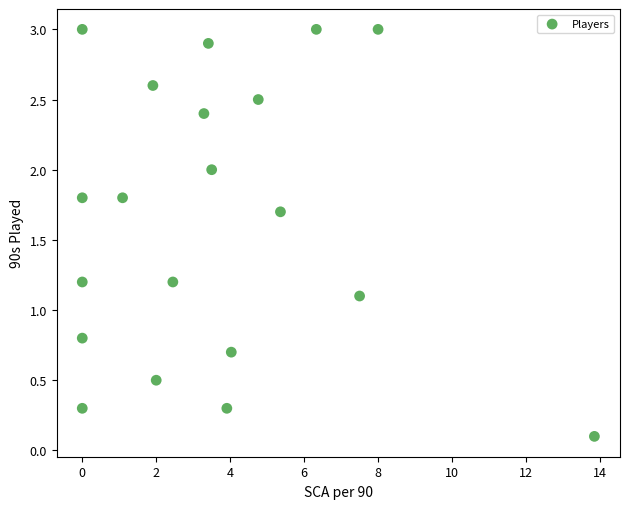

What is the range of X values (max minus min)?

13.8